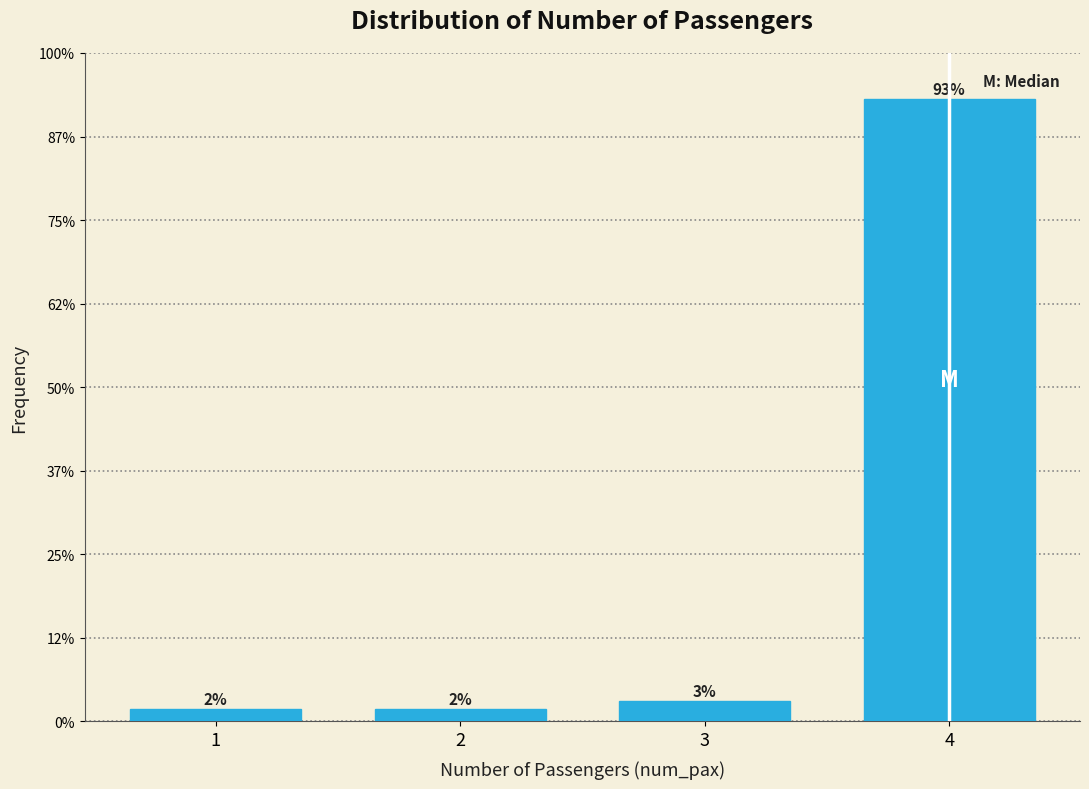

Are the bars horizontal?

No